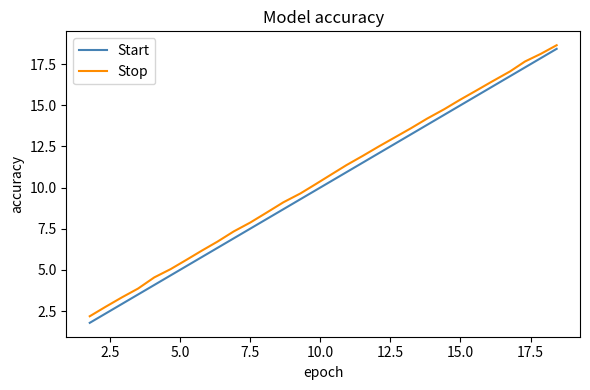

How many lines are shown in the chart?

2